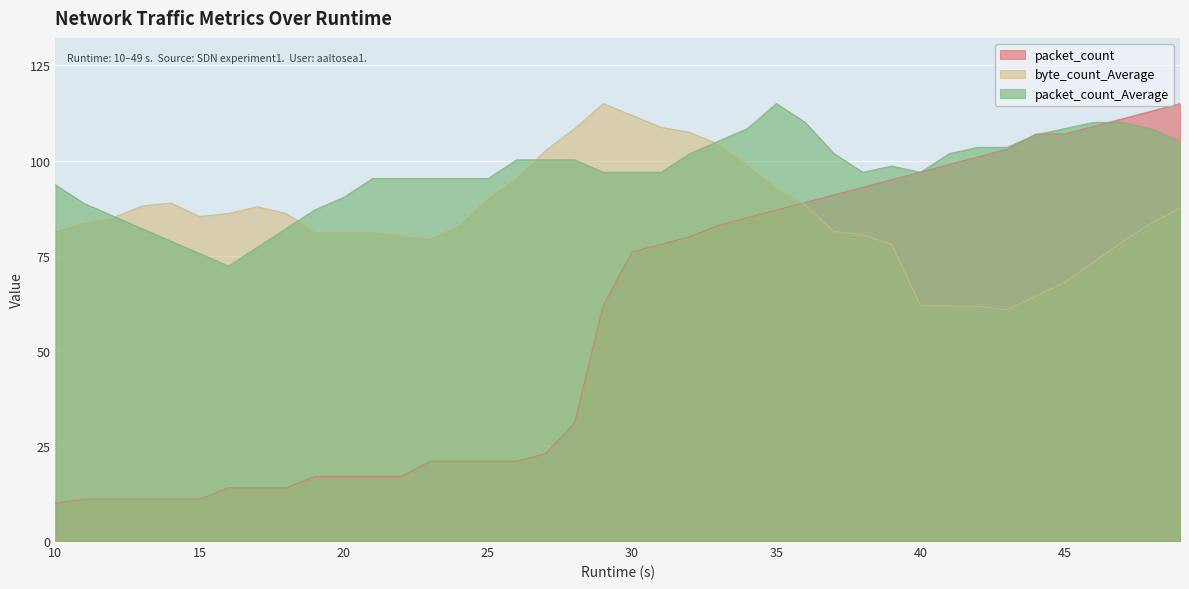

How many values in the byte_count_Average series exceed 85?

20